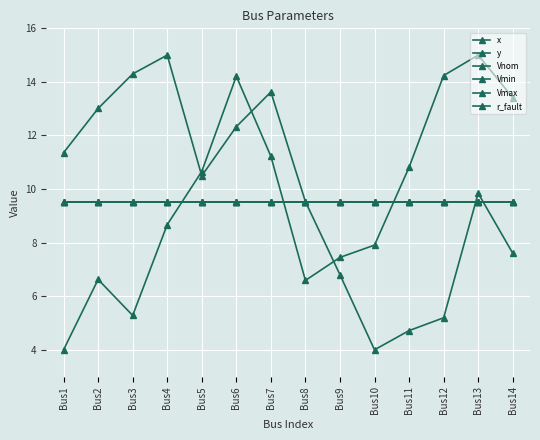

Is it true that x equals 4.9 at Bus3?

False